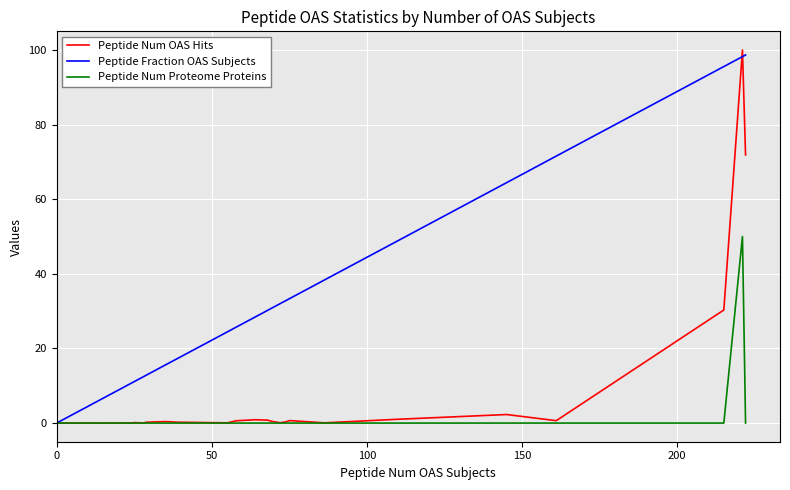

After their last crossing, which series has the higher values: Peptide Num OAS Hits or Peptide Fraction OAS Subjects?

Peptide Fraction OAS Subjects